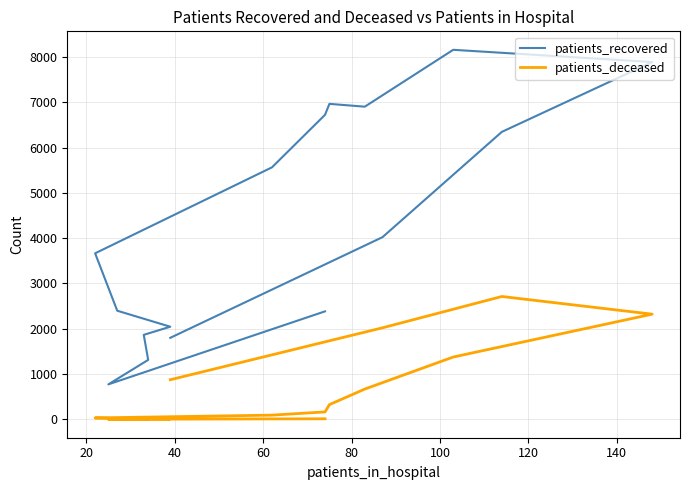

What is the greatest value displayed?

8156